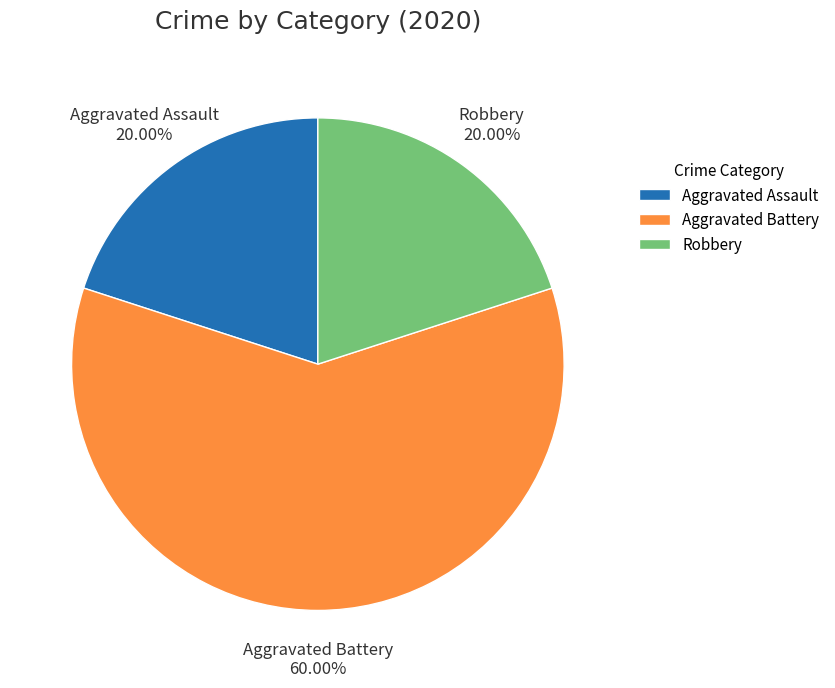

What is the ratio of the value at Robbery to the value at Aggravated Assault?

1.0